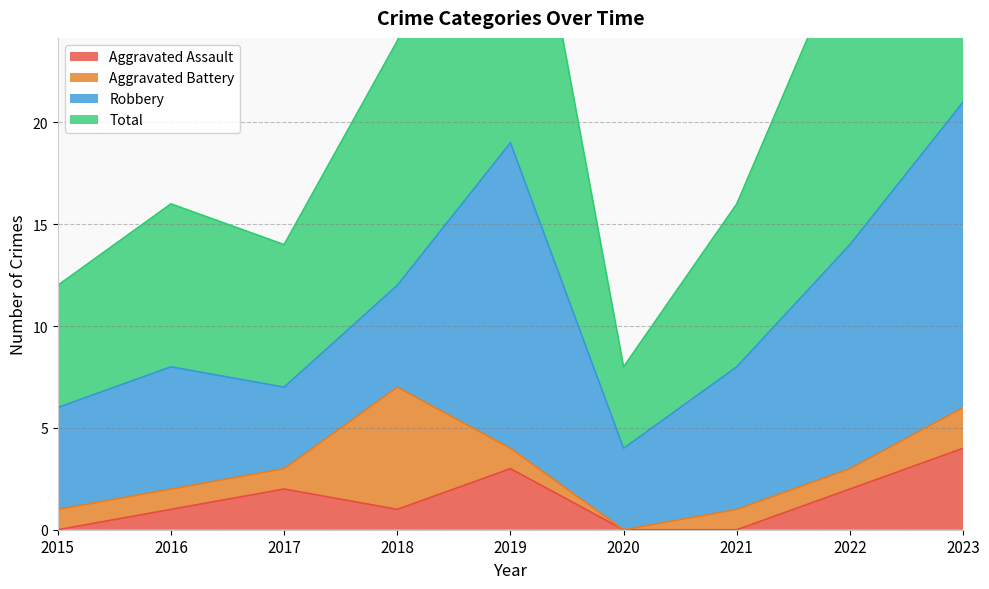

At which label does Aggravated Assault first exceed 1?

2017